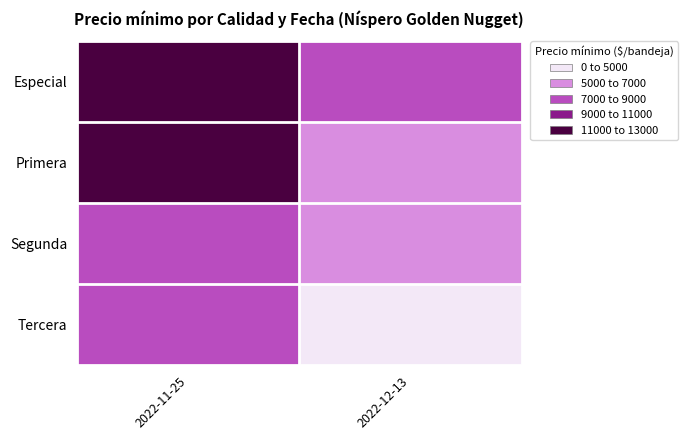

Reading right to left, list all the values displayed in this chart.

Especial: 2022-12-13=7000	2022-11-25=13000
Primera: 2022-12-13=6000	2022-11-25=11000
Segunda: 2022-12-13=5000	2022-11-25=8000
Tercera: 2022-12-13=4000	2022-11-25=7000